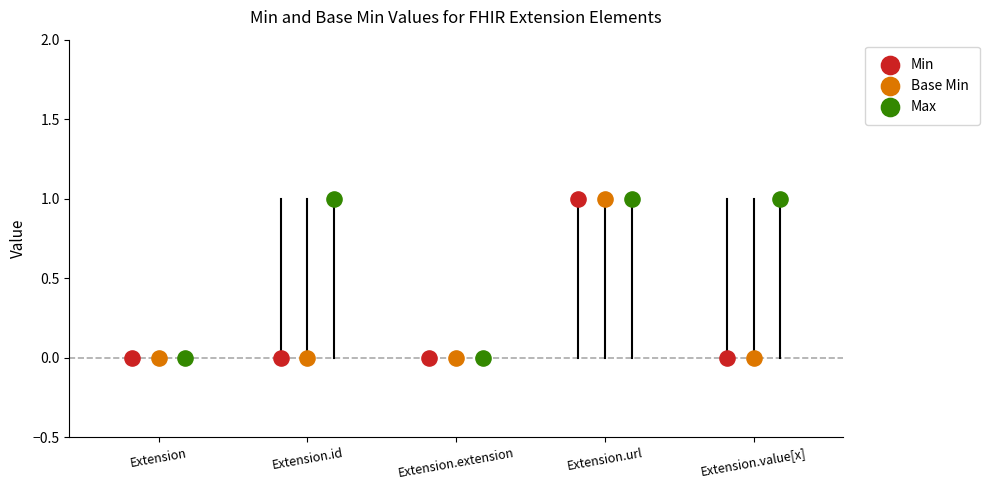

Which series has the largest Y range (max minus min)?

Min